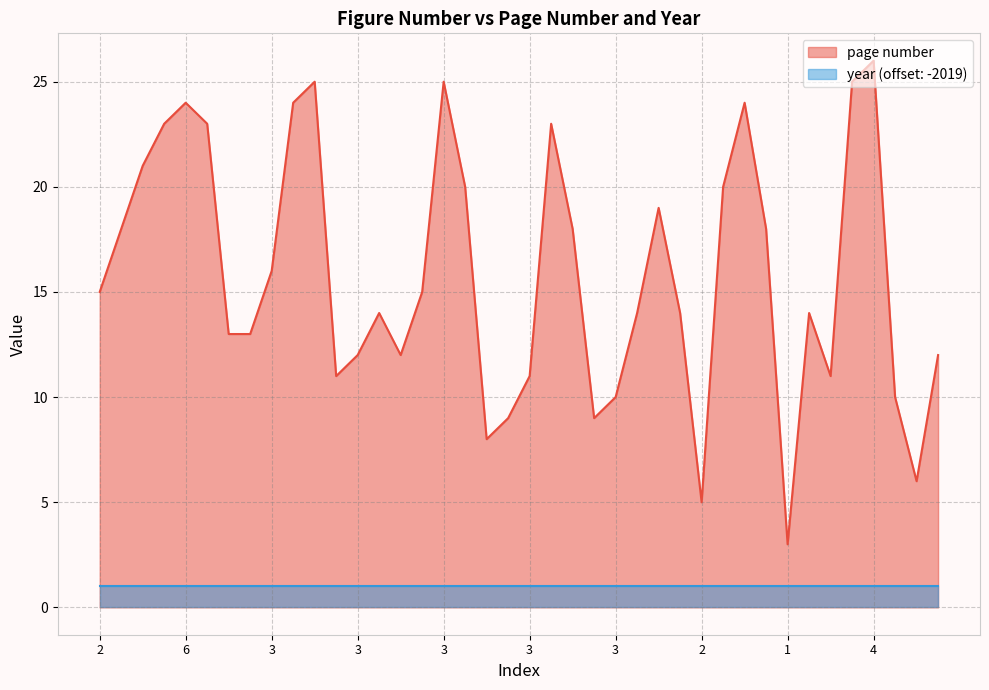

Rank the categories by value from lowest to highest.

1, 2, 1, 1, 2, 2, 3, 2, 2, 3, 2, 3, 1, 2, 1, 2, 4, 4, 1, 2, 2, 2, 3, 3, 1, 1, 2, 1, 2, 4, 5, 7, 8, 6, 4, 2, 5, 3, 3, 4